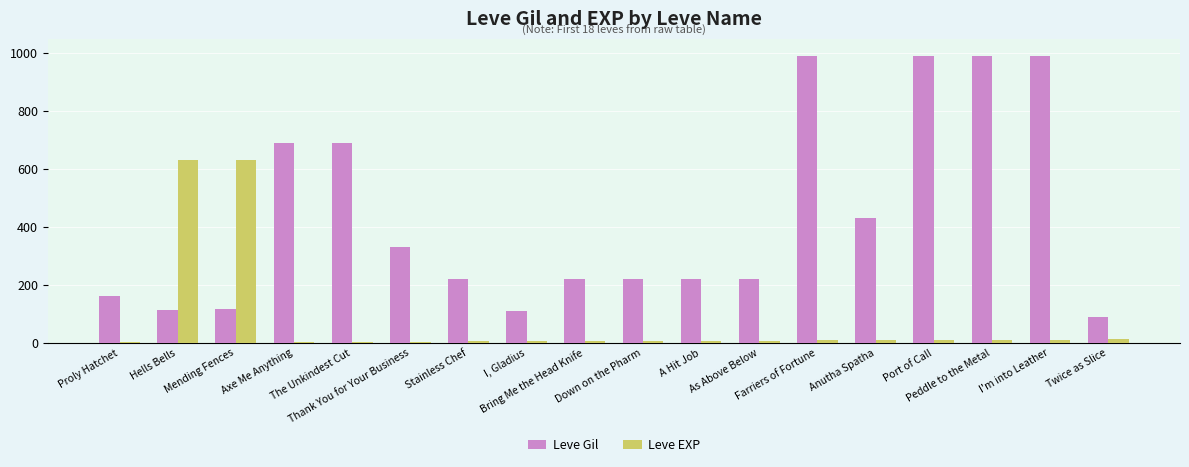

The value of Leve Gil at Peddle to the Metal is 1410. True or false?

False